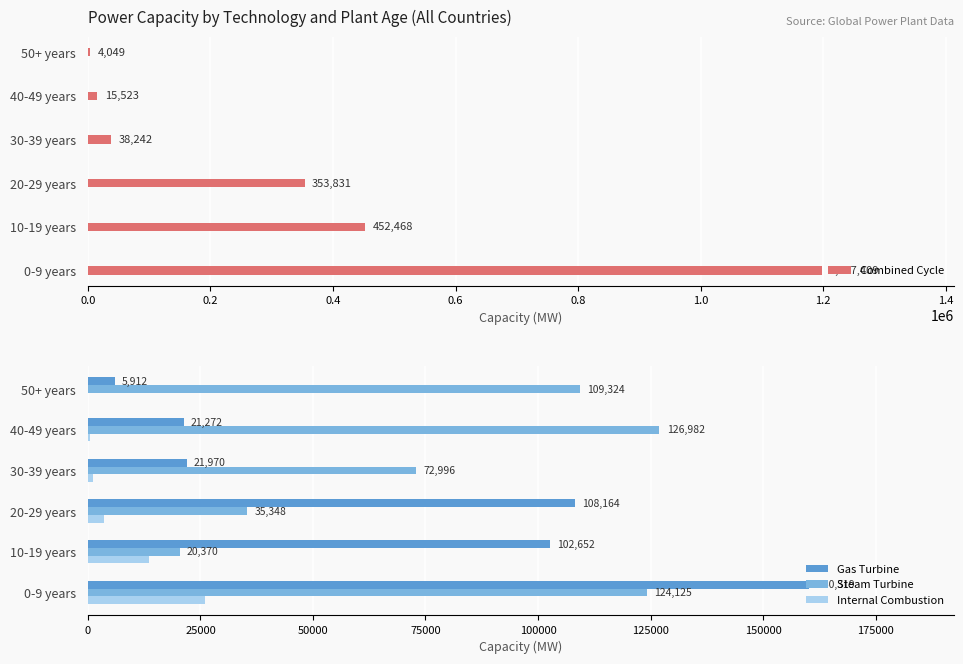

Where is Steam Turbine nearest to the value 73676?

30-39 years